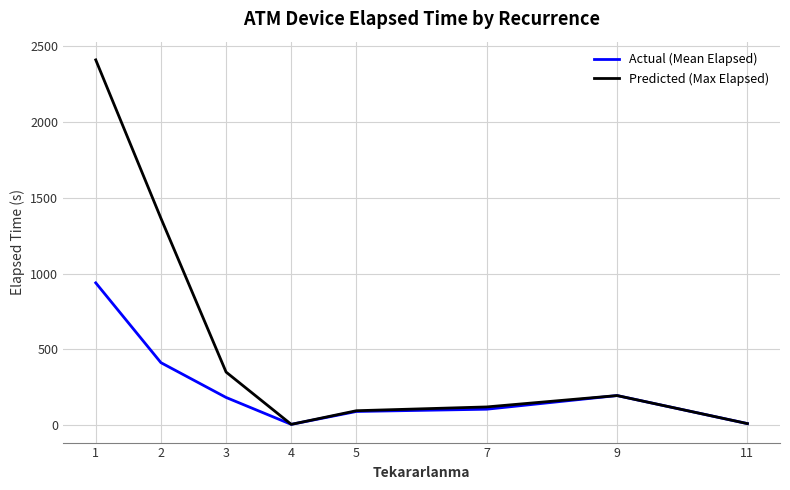

The value of Actual (Mean Elapsed) at 1 is 1346.0. True or false?

False